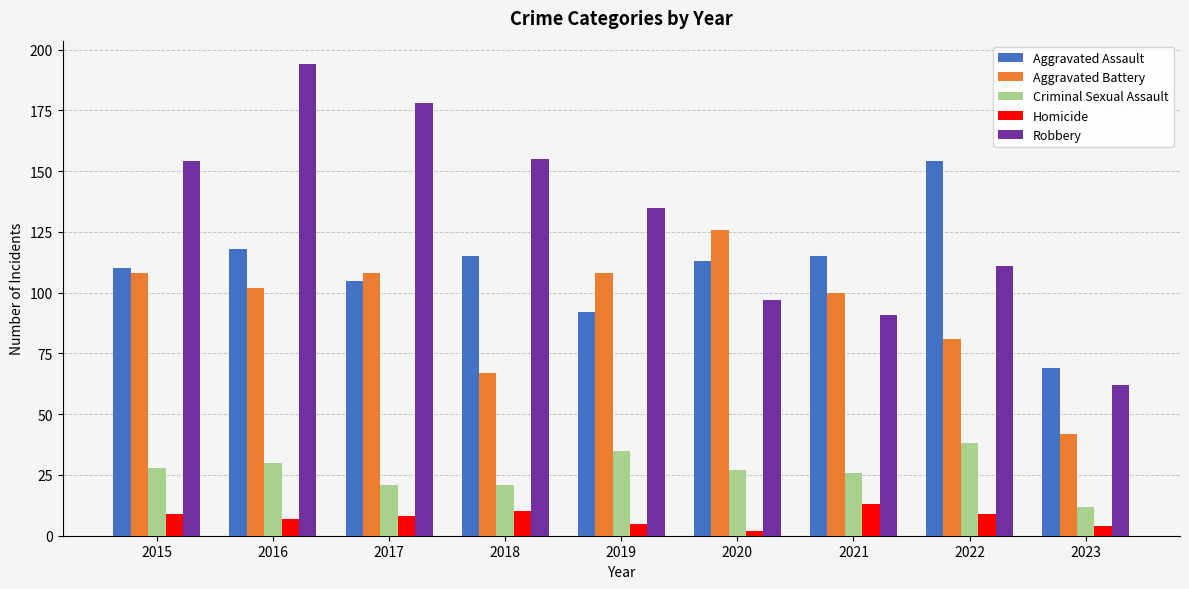

What is the total value across all series at 2018?

368